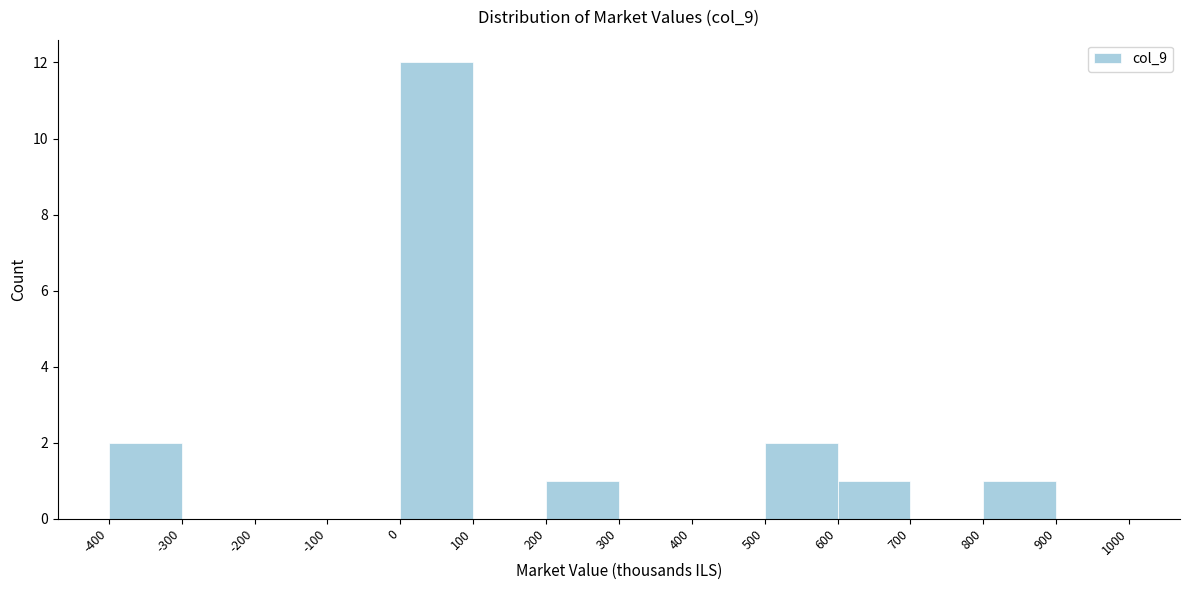

Which range on the x-axis has the tallest bar?

0 to 100